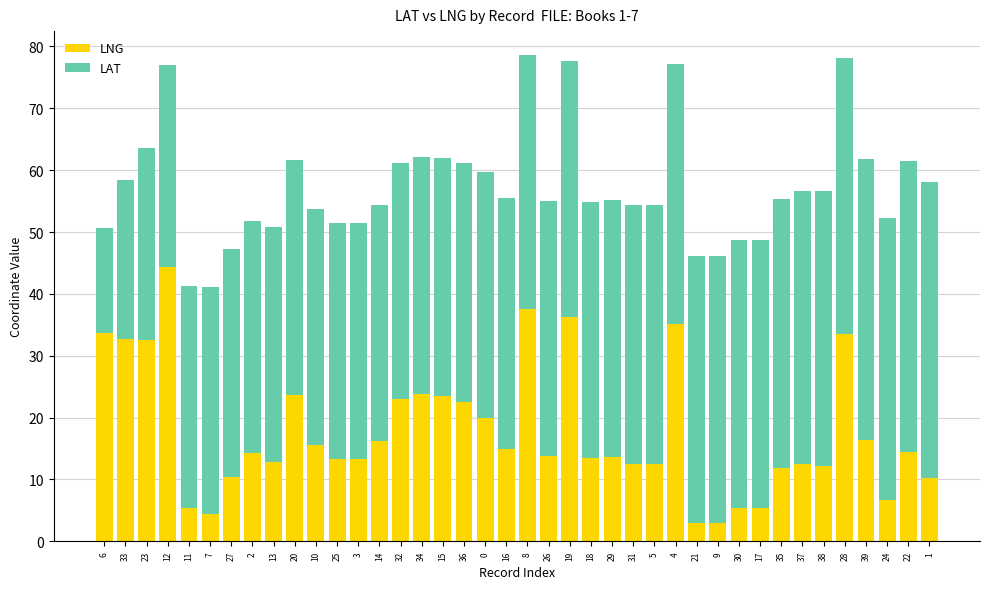

What is the difference between the maximum and second lowest values in the LNG series?

41.4